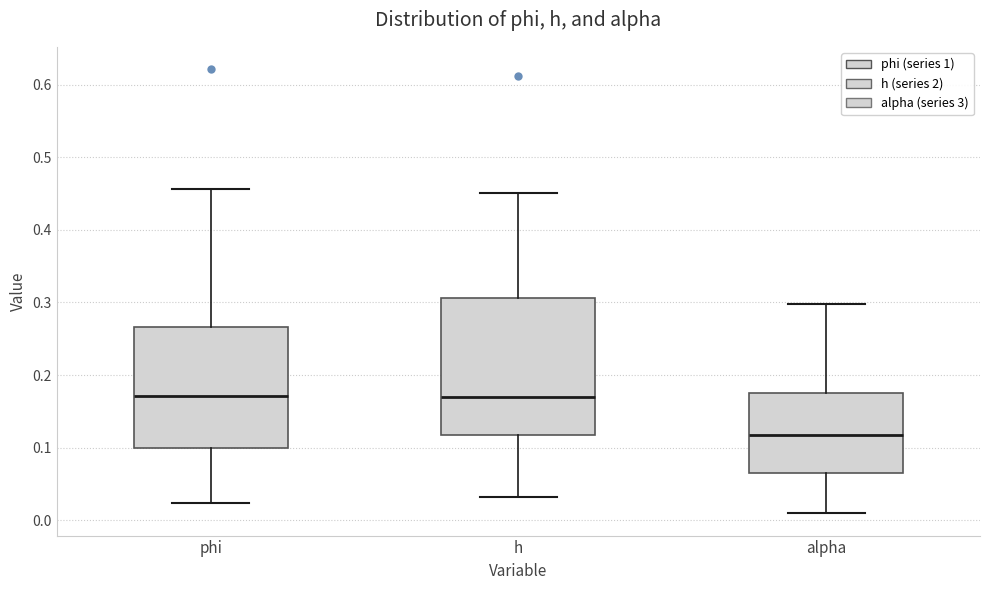

Reading left to right, transcribe this box plot: for each box, give where its median line is, the range the box spans, and where its two whiskers end, as read against the y-axis. The values are not printed on the chart, so give them approximately, as read against the axis.

phi: median 0.17, box 0.10 to 0.27, whiskers 0.02 to 0.46
h: median 0.17, box 0.12 to 0.31, whiskers 0.03 to 0.45
alpha: median 0.12, box 0.07 to 0.18, whiskers 0.01 to 0.30